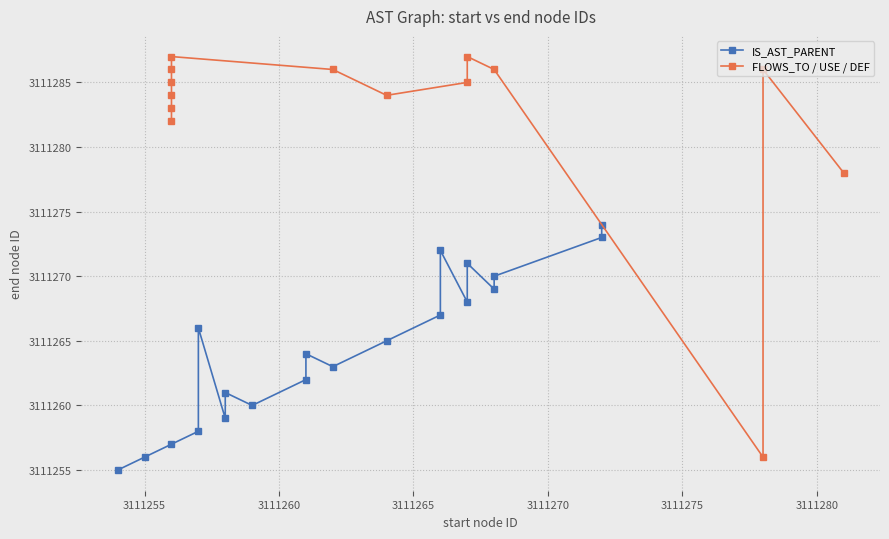

The chart shows a value of 4978986 at 3111272. True or false?

False